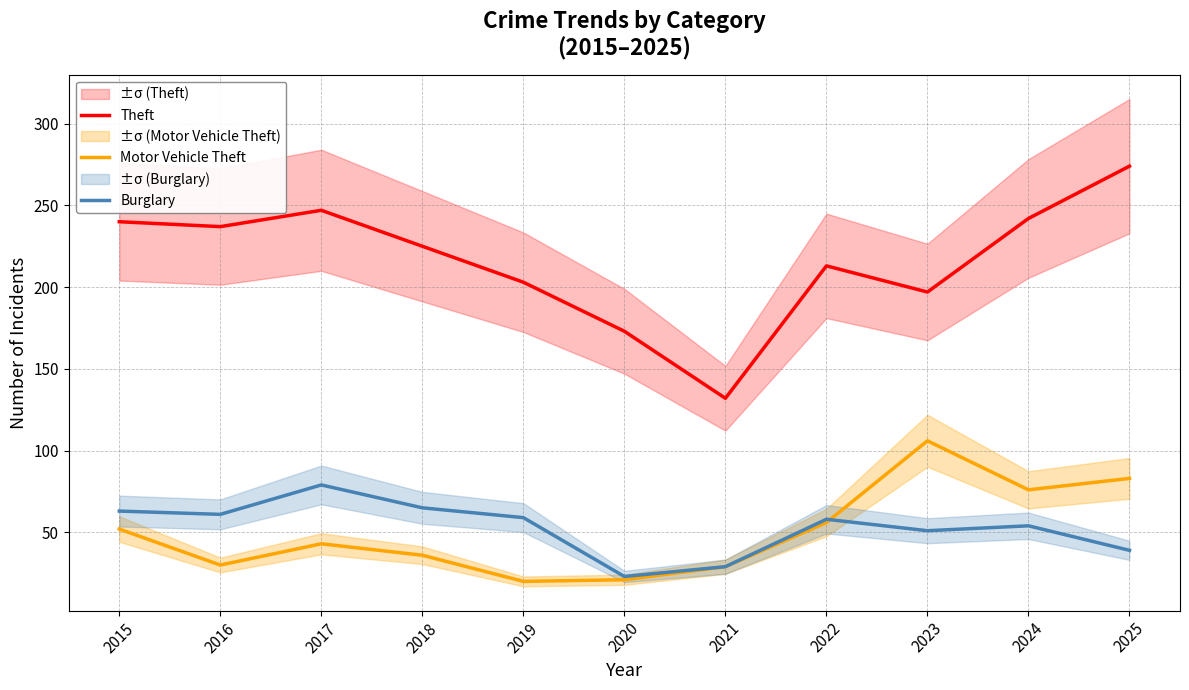

At which label does Burglary reach its peak?

2017